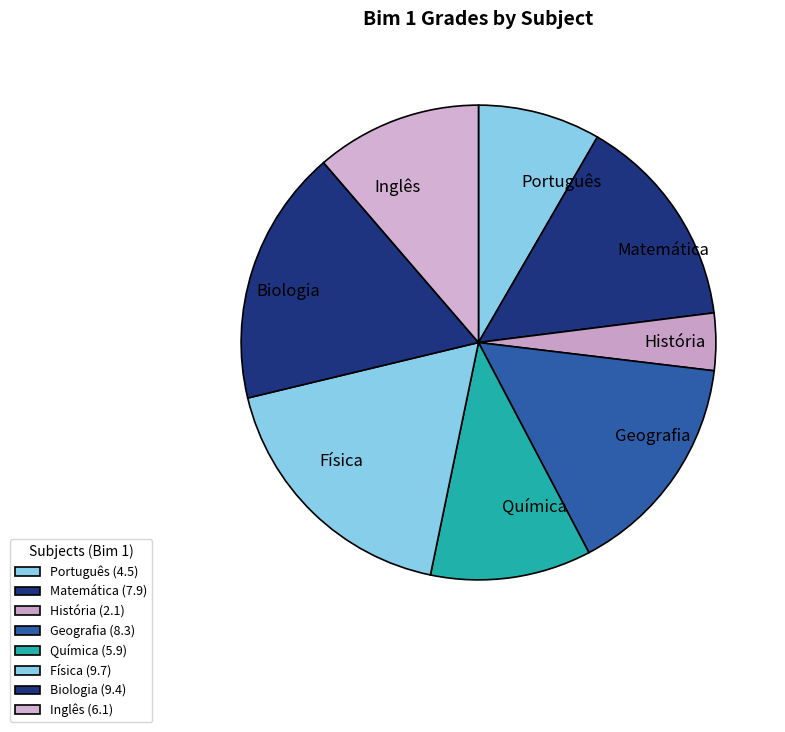

Count the number of slices in the pie.

8